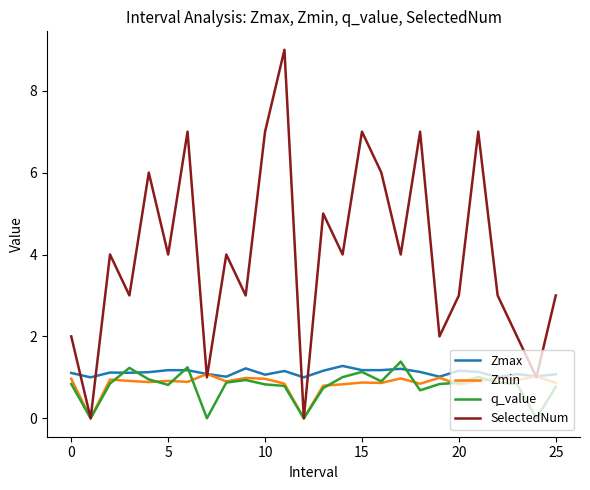

Which series has the largest total across all categories?

SelectedNum